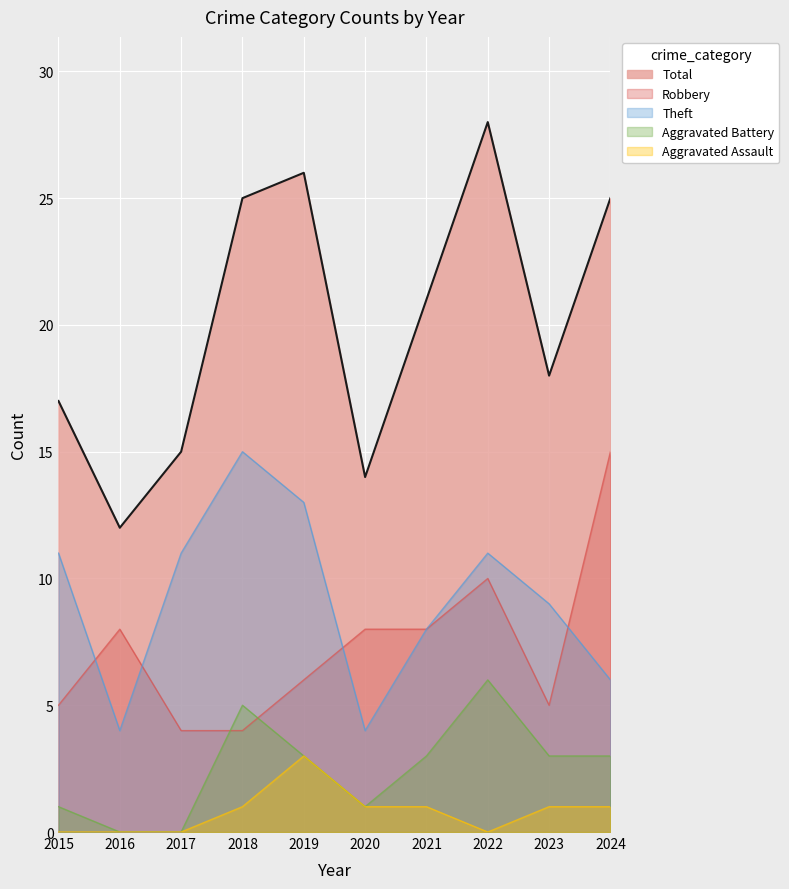

What is the difference between the maximum and minimum values in the Aggravated Battery series?

6